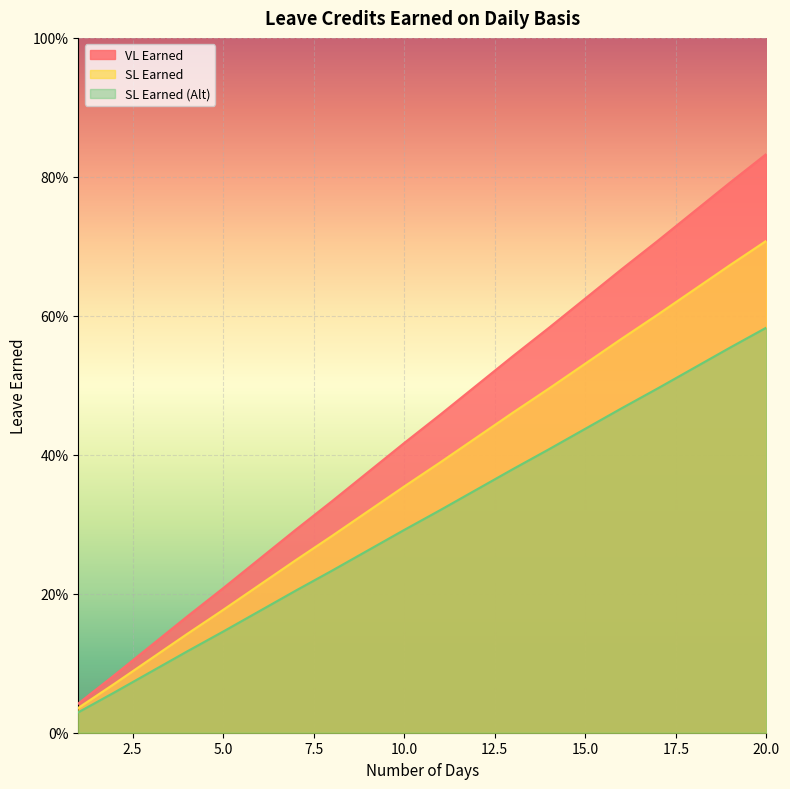

True or false: SL Earned (Alt) has a value of 0.2 at 13.

False